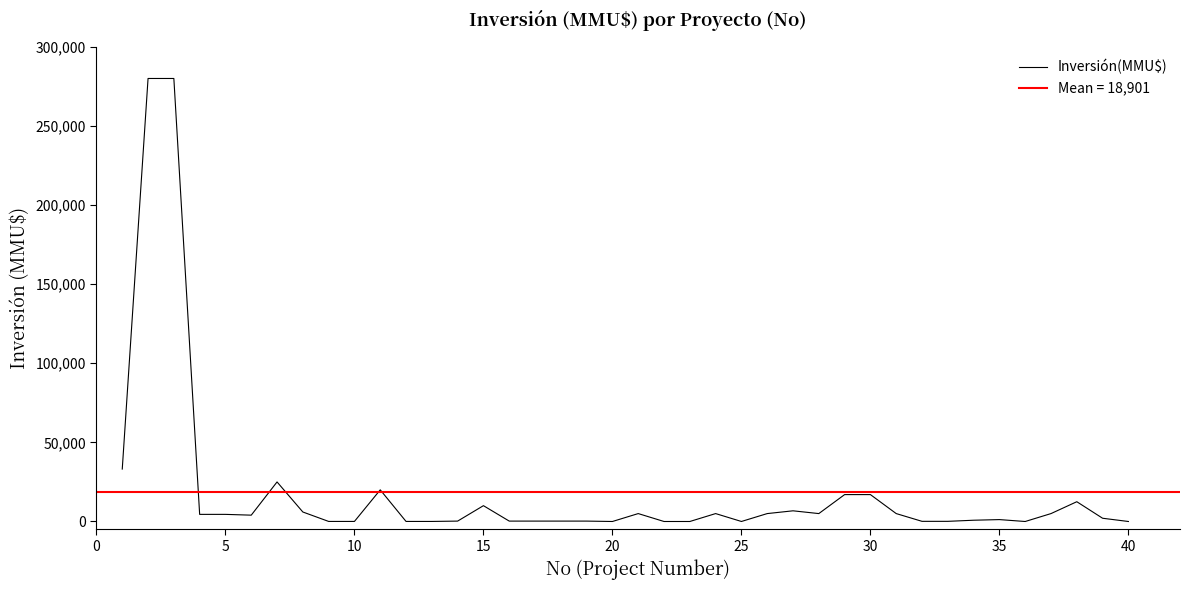

What is the average value?

18901